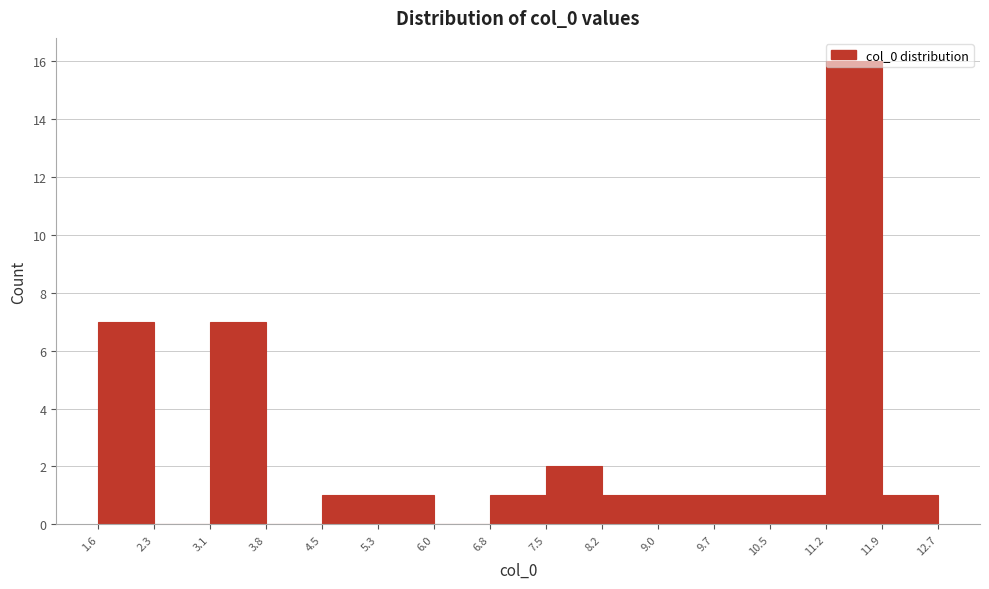

Over which range of the x-axis is the bar tallest?

11.2 to 11.9